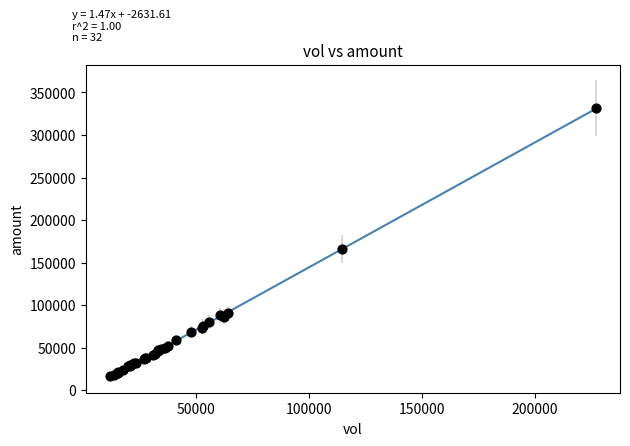

What Y value in the scatter plot is closest to 173887?

166095.3